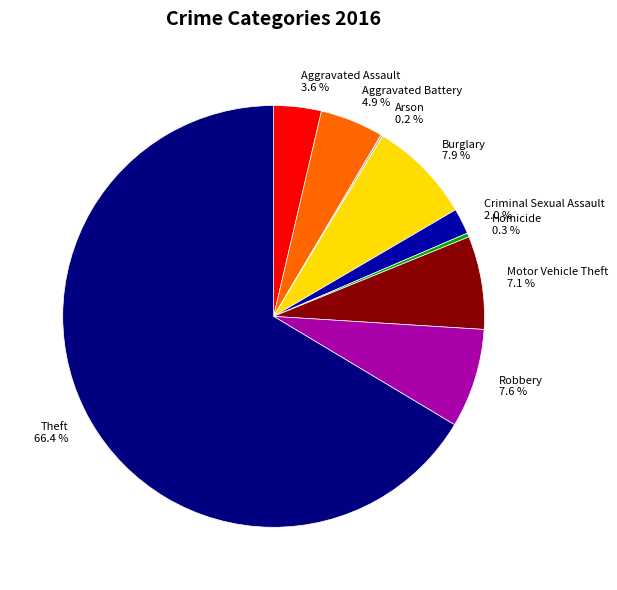

What portion of the pie excludes Criminal Sexual Assault?

98.0%